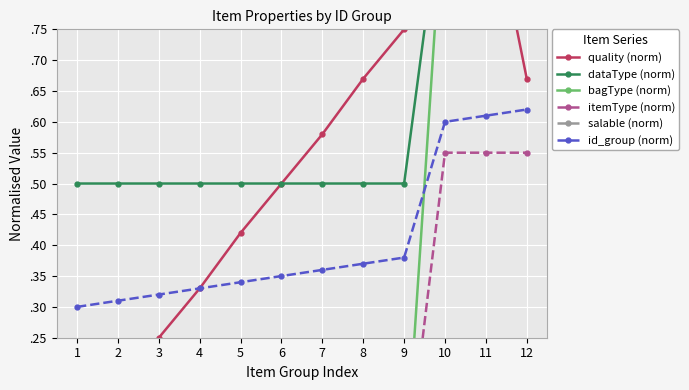

What is the difference between the maximum and minimum values in the bagType (norm) series?

1.0